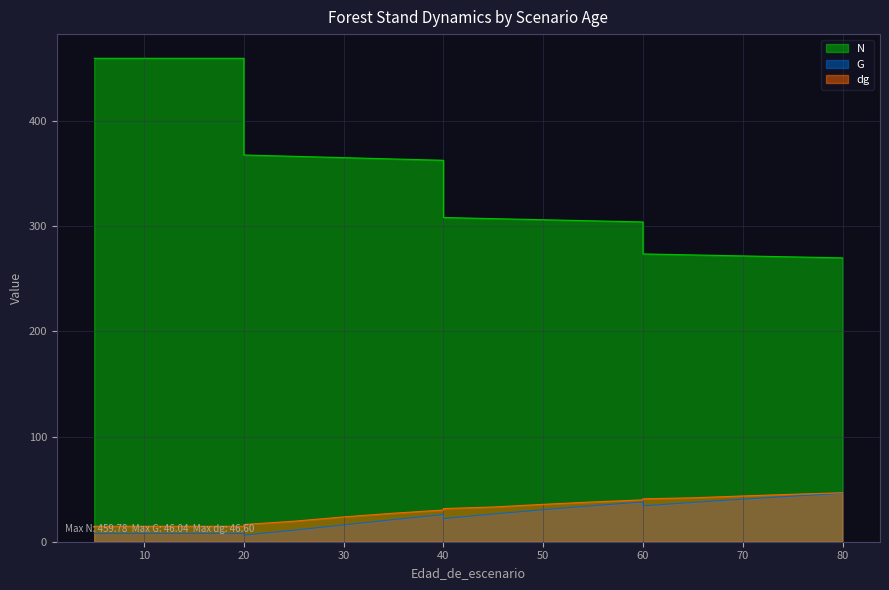

Reading left to right, list all the values displayed in this chart.

N: 5=459.8	10=459.8	15=459.8	20=459.8	20=367.8	25=366.6	30=365.3	35=364.0	40=362.8	40=308.4	45=307.3	50=306.2	55=305.2	60=304.1	60=273.7	65=272.8	70=271.8	75=270.9	80=270.0
G: 5=7.8	10=7.8	15=7.8	20=7.8	20=6.2	25=10.9	30=16.0	35=21.1	40=25.9	40=22.0	45=26.4	50=30.4	55=34.3	60=37.9	60=34.1	65=37.4	70=40.5	75=43.4	80=46.0
dg: 5=14.7	10=14.7	15=14.7	20=14.7	20=16.4	25=19.5	30=23.6	35=27.1	40=30.1	40=31.5	45=33.0	50=35.6	55=37.8	60=39.8	60=40.8	65=41.8	70=43.5	75=45.1	80=46.6